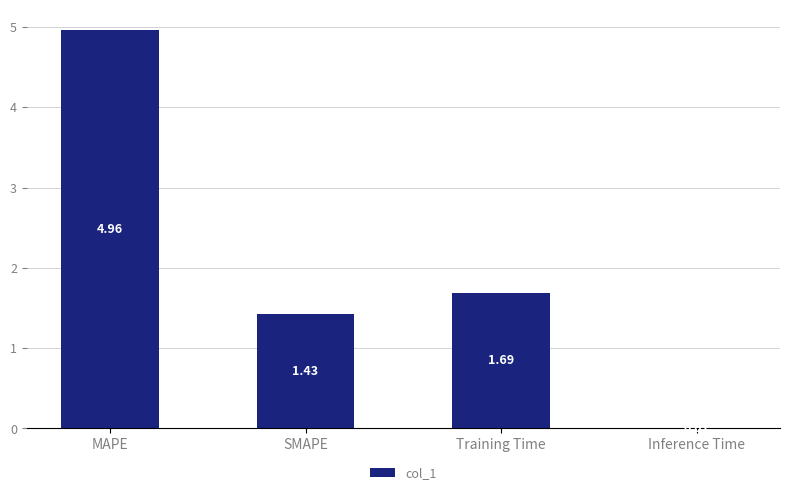

What is the change in value from Training Time to Inference Time?

-1.7